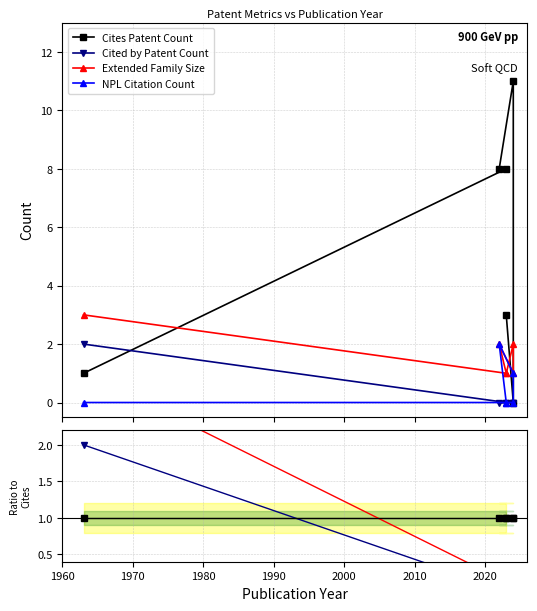

What is the difference between the Extended Family Size values at 1970 and 1980?

0.1